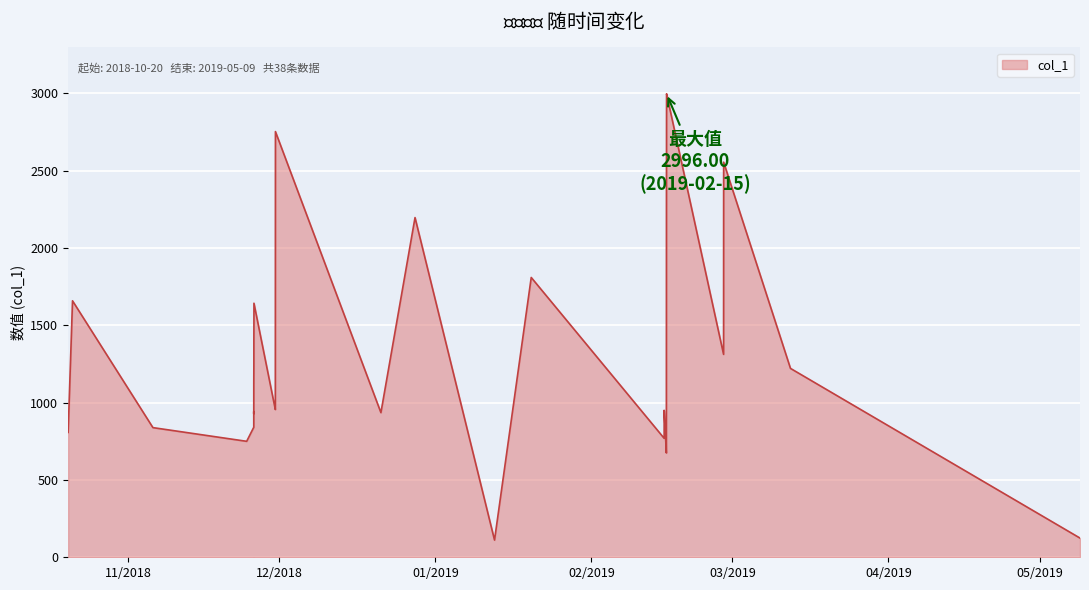

Reading right to left, what are all the values shown in this chart?

124.1	1221.0	2554.0	2394.3	2148.1	1311.5	2996.0	2952.9	2408.2	1312.3	1153.3	1022.1	785.0	674.2	950.0	926.6	768.9	1808.7	111.2	2195.8	935.0	2751.8	1180.2	999.3	955.0	1642.3	1550.8	1405.2	1243.6	1125.0	1011.0	927.2	942.6	840.3	749.6	838.1	1657.9	807.0